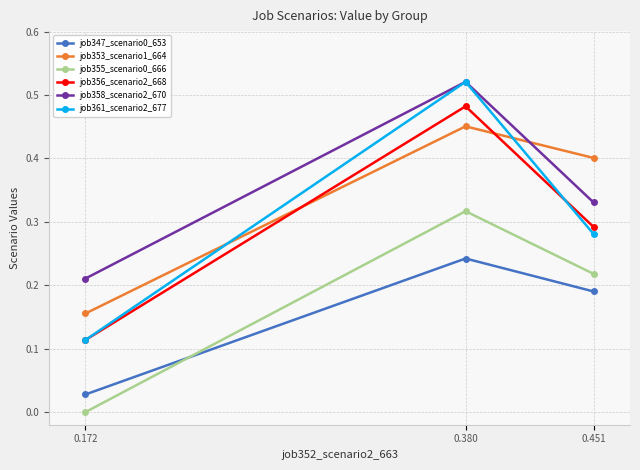

The job358_scenario2_670 series shows 0.7 at 0.380. True or false?

False